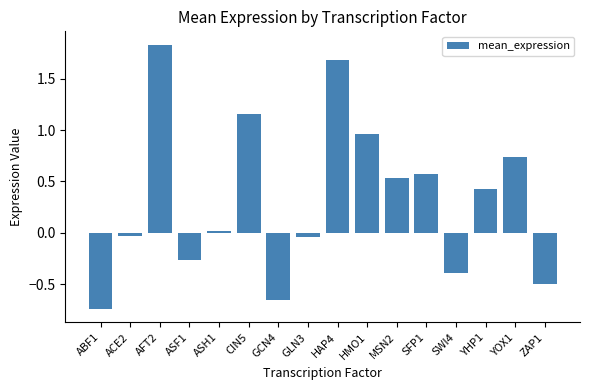

Read the value at ZAP1.

-0.5